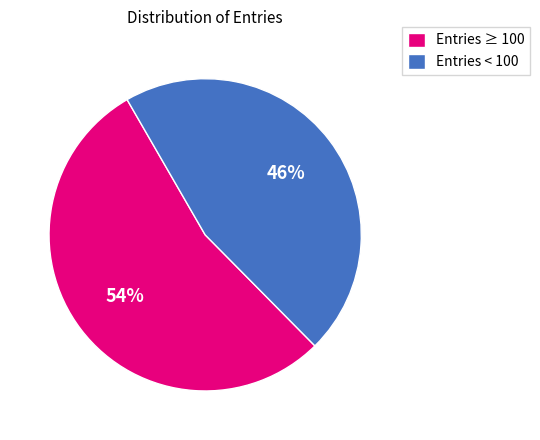

Approximately how many times larger is the value at Entries ≥ 100 compared to Entries < 100?

1.2